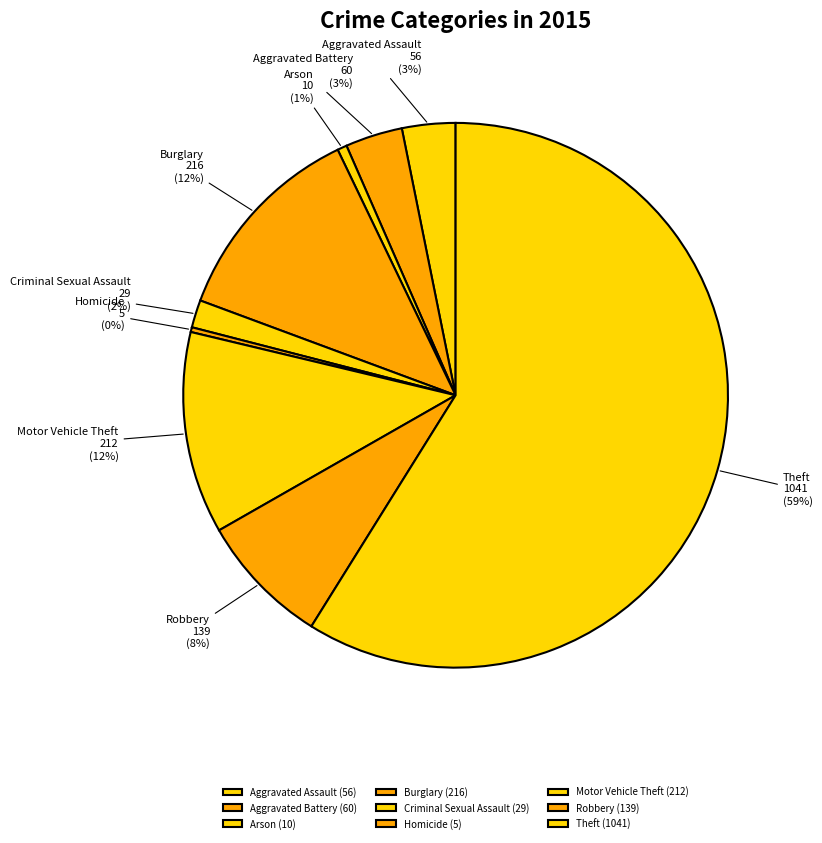

Between Motor Vehicle Theft and Aggravated Battery, which is larger?

Motor Vehicle Theft